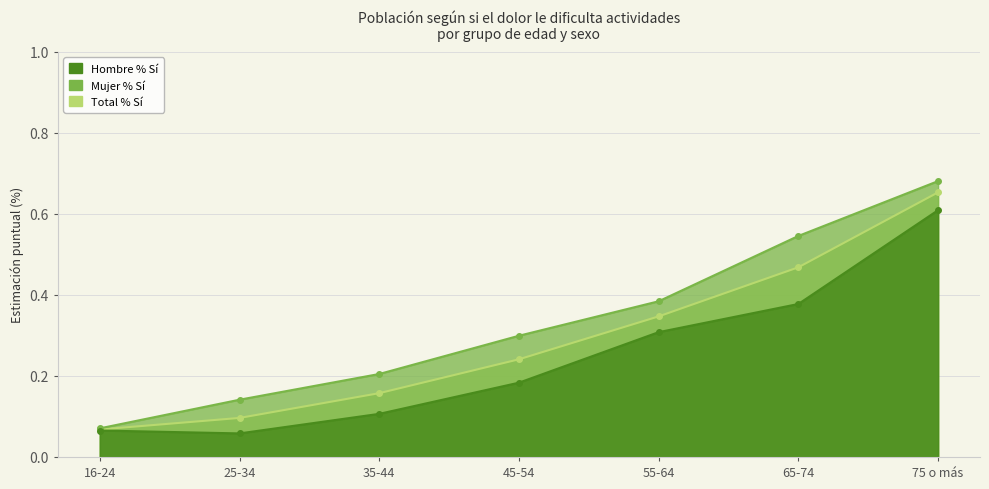

True or false: Total % Sí and Hombre % Sí intersect in this chart.

False